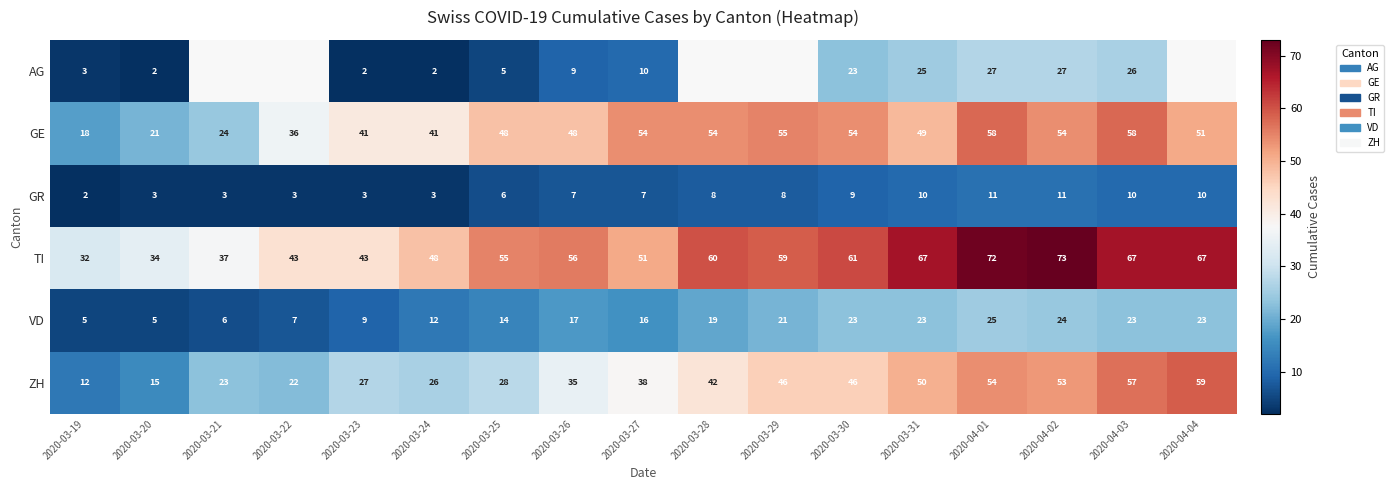

At which label does GE reach its minimum?

2020-03-19